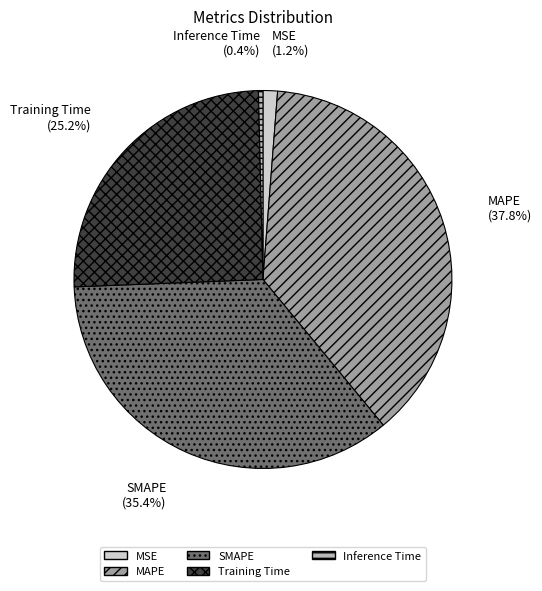

Is MSE the majority of the pie?

No